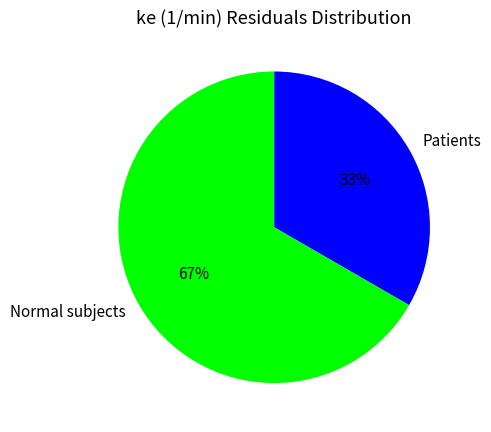

What percentage is the Normal subjects slice, to the nearest percent?

67%